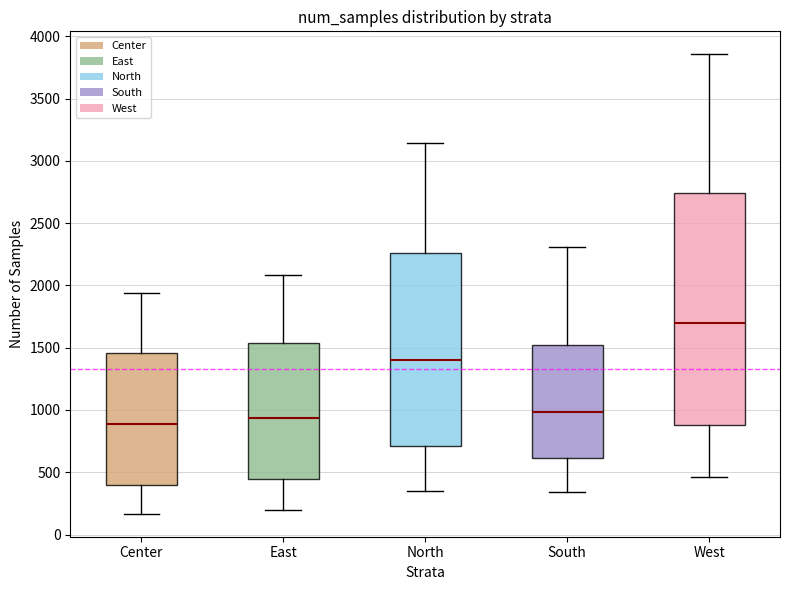

Reading left to right, read every box against the y-axis: the position of its median line, the range the box covers, and the ends of its whiskers. The values are not printed on the chart, so give them approximately, as read against the axis.

Center: median 900, box 400 to 1450, whiskers 150 to 1950
East: median 950, box 450 to 1550, whiskers 200 to 2100
North: median 1400, box 700 to 2250, whiskers 350 to 3150
South: median 1000, box 600 to 1500, whiskers 350 to 2300
West: median 1700, box 900 to 2750, whiskers 450 to 3850